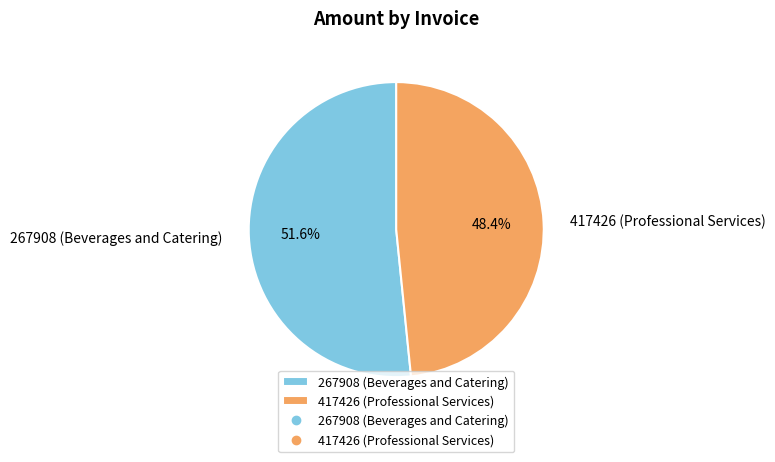

Is the sum of 417426 (Professional Services) and 267908 (Beverages and Catering) greater than half?

Yes